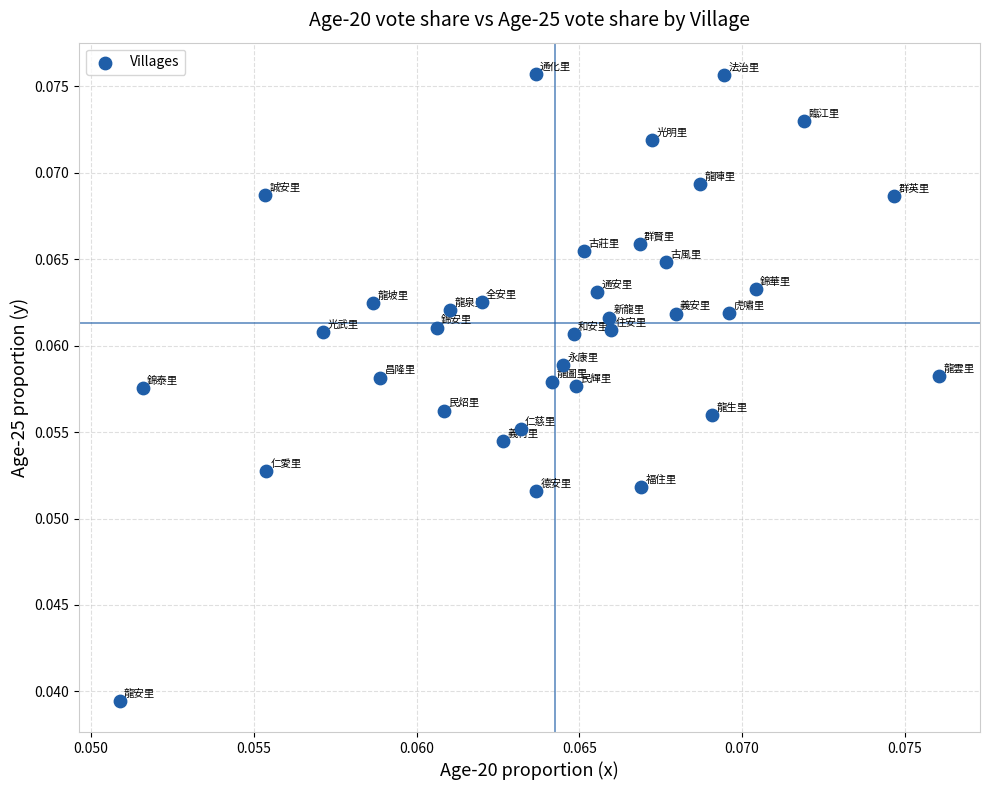

Count the number of points in this scatter plot.

36